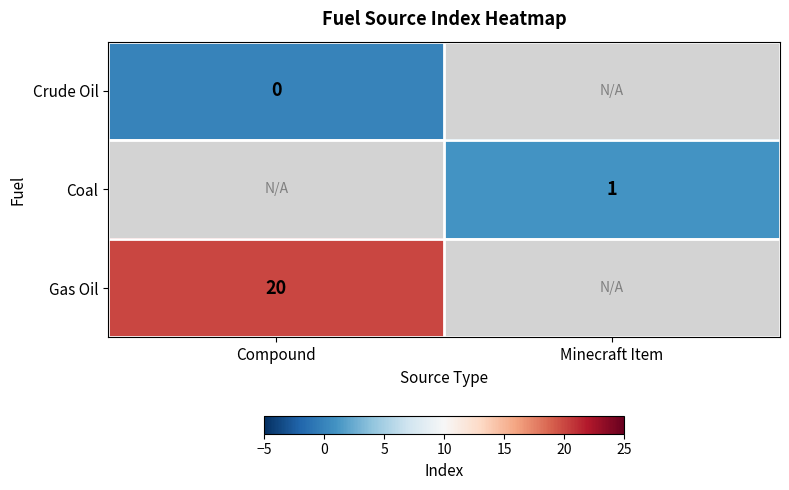

How many distinct data groups are displayed?

3